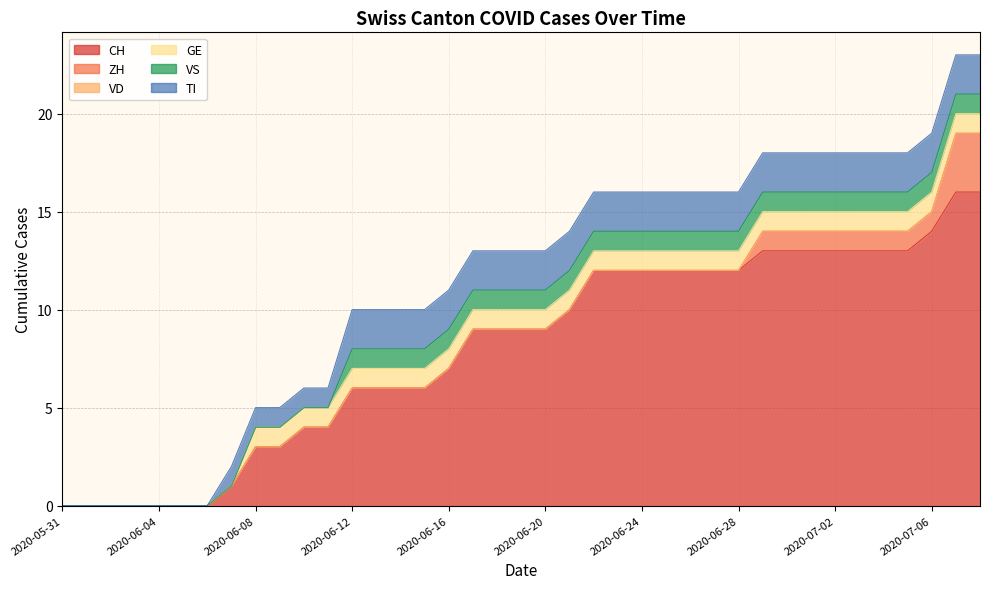

What is the approximate value of TI at 2020-06-23?

2